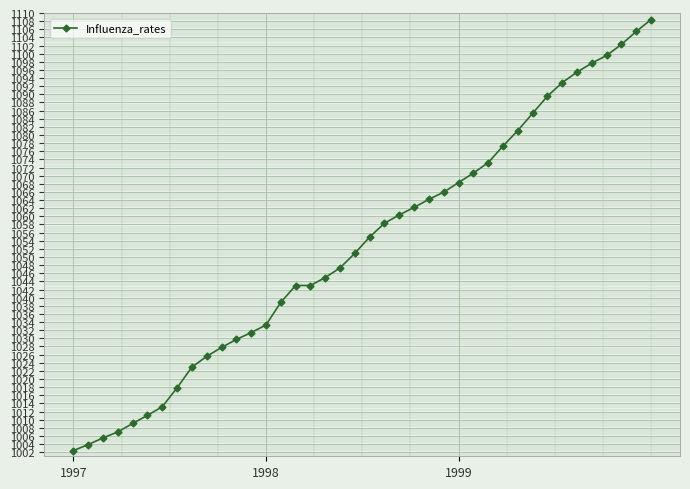

What is the minimum value shown in the chart?

1002.4